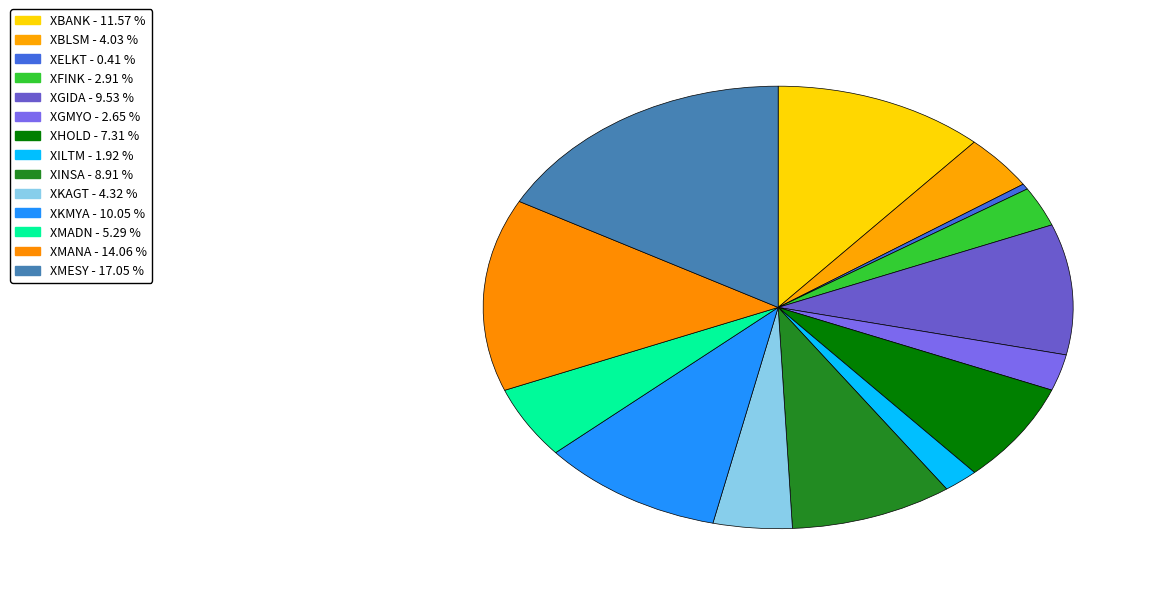

How many segments does this pie chart have?

14